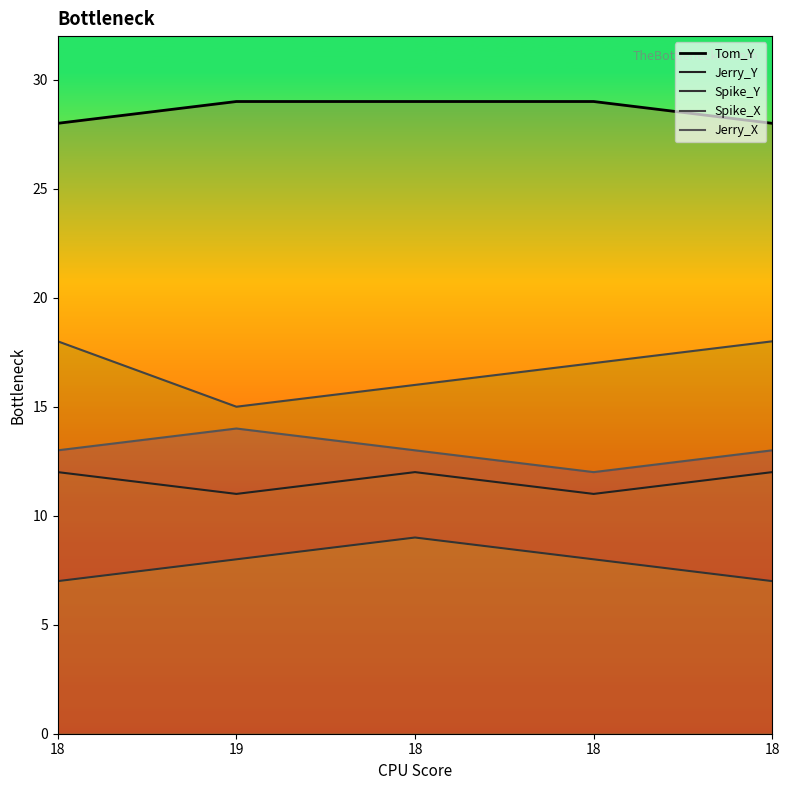

What is the spread (max minus min) of values at 18?

21